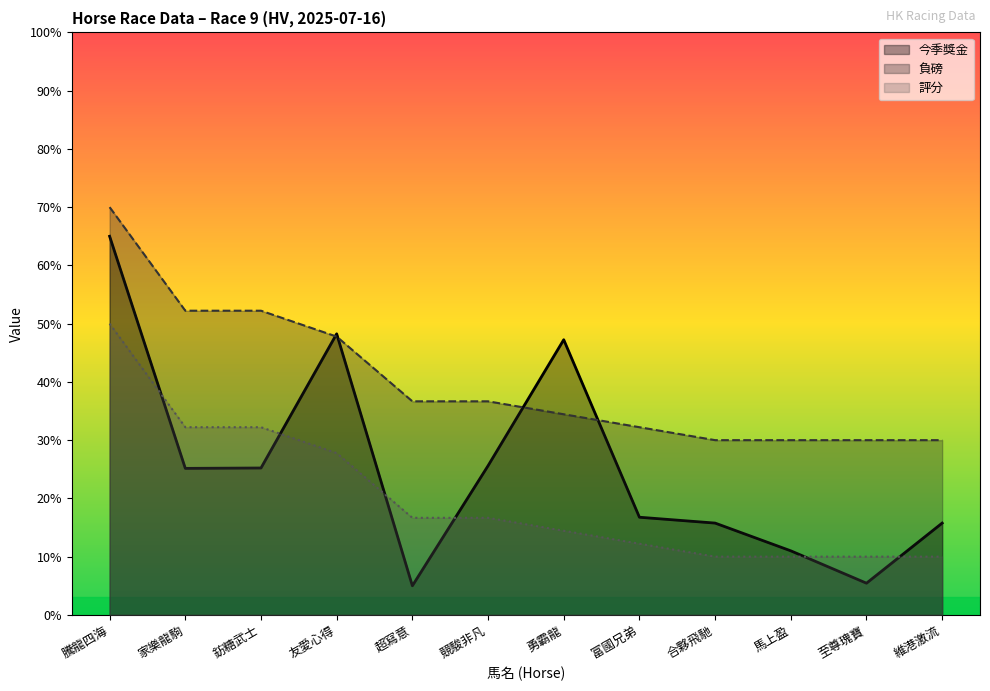

What is the label of the 2nd point from the right?

至尊瑰寶